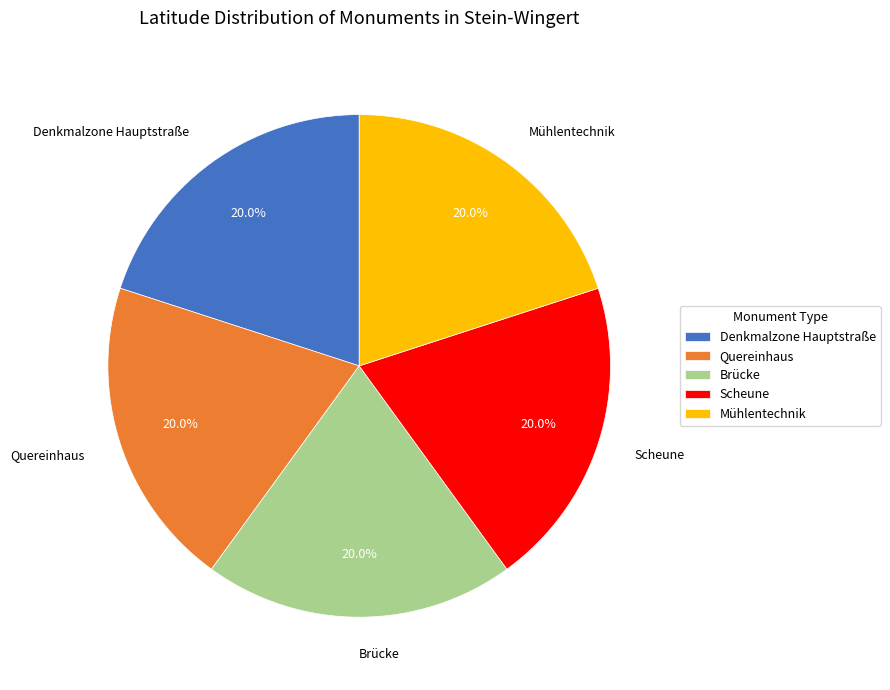

Count the number of slices in the pie.

5